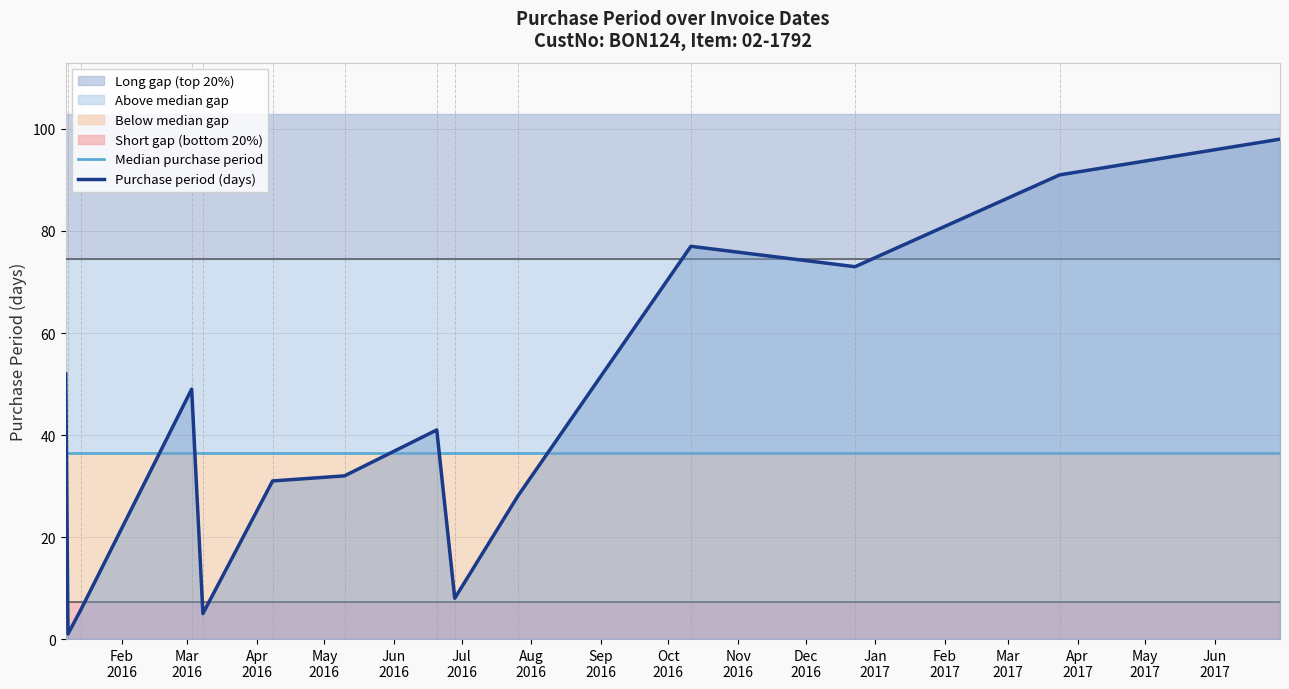

How many data points are above 41?

6